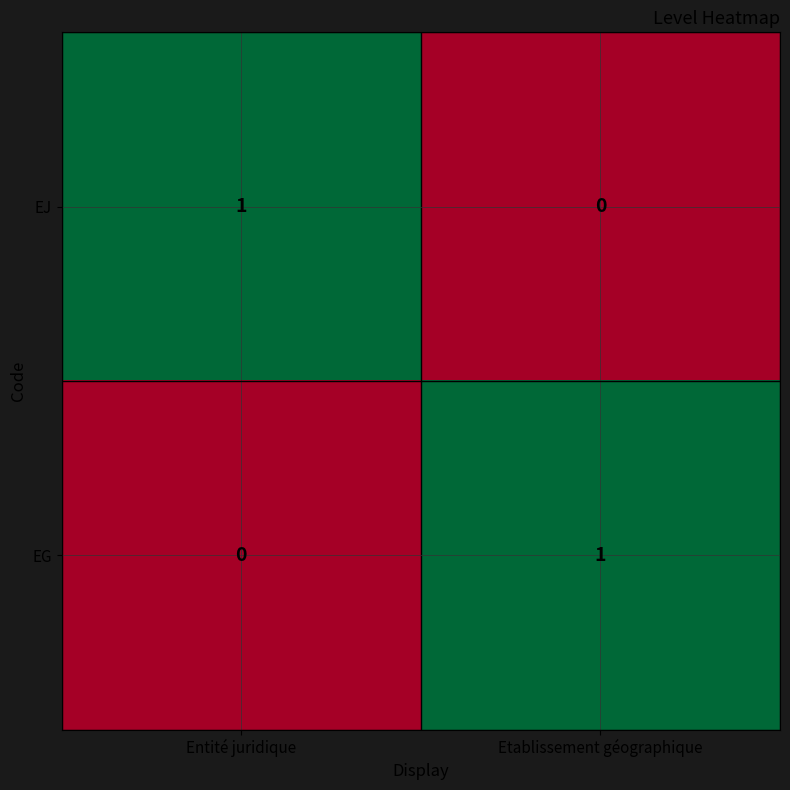

How many distinct data groups are displayed?

2